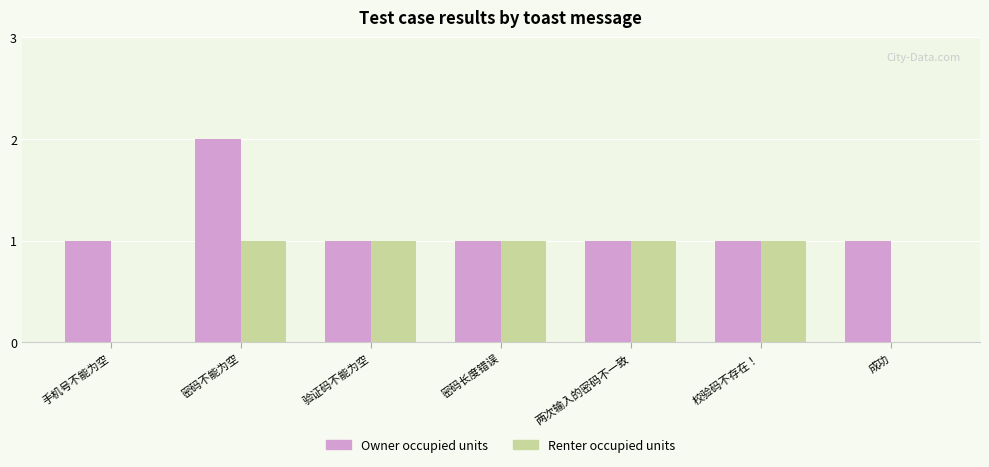

How many series are shown in this chart?

2